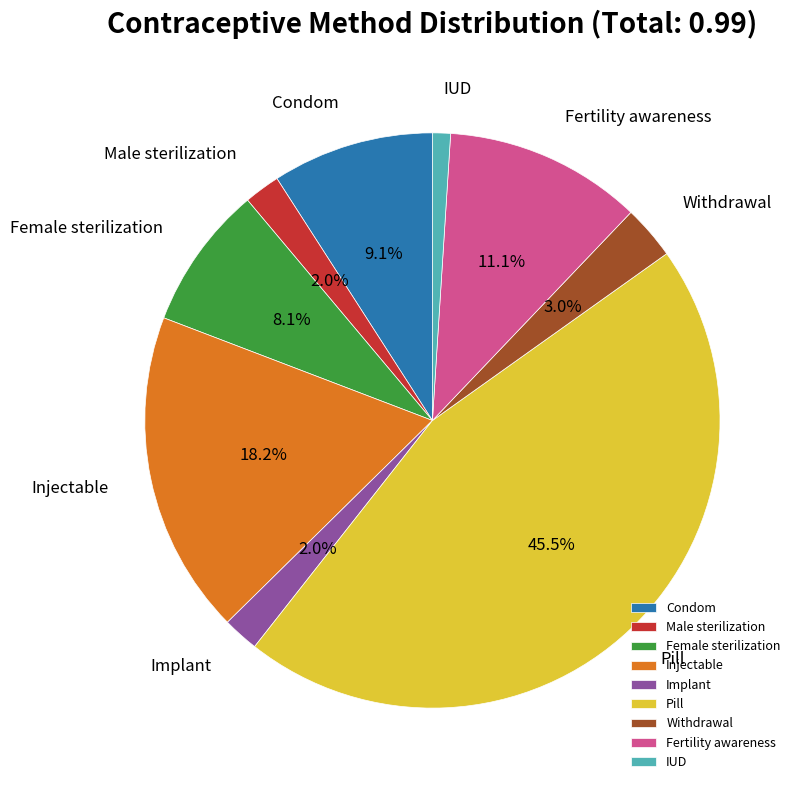

Is there a majority slice in this chart?

No